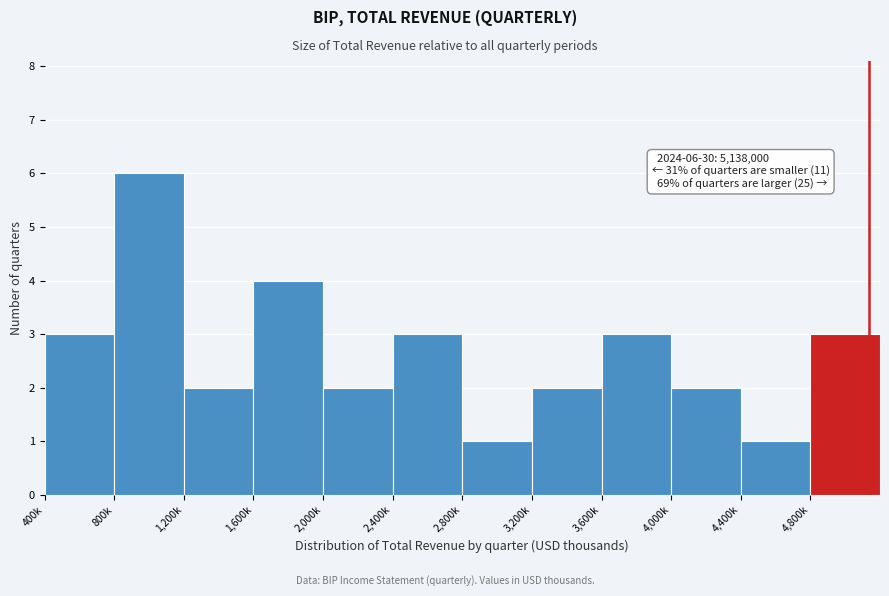

Reading left to right, extract all data points from this chart.

3	6	2	4	2	3	1	2	3	2	1	3